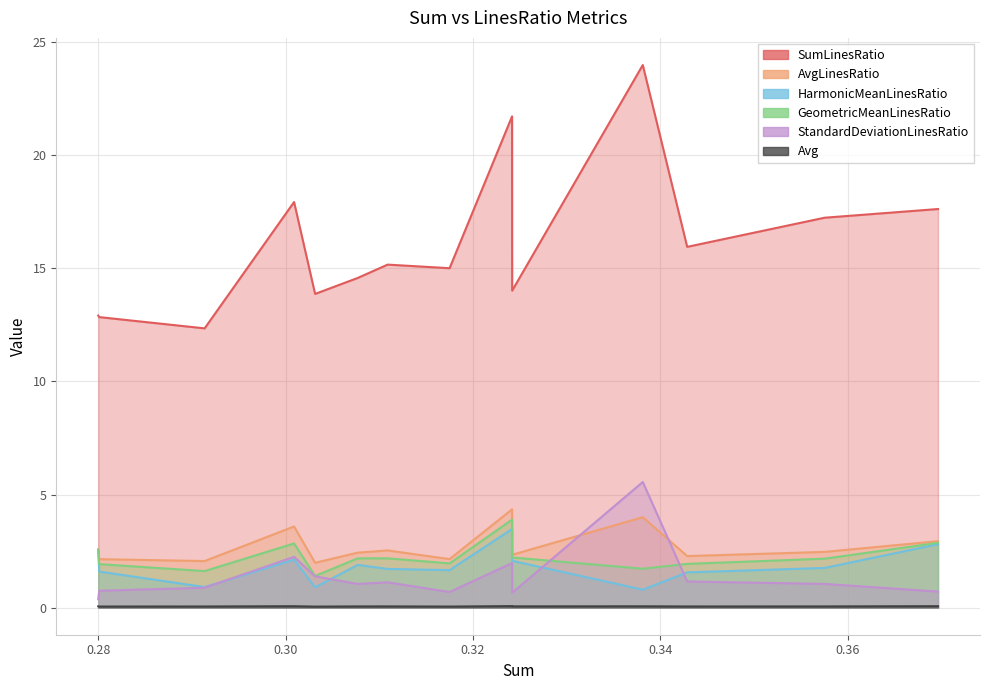

Which series has the widest spread of values?

SumLinesRatio